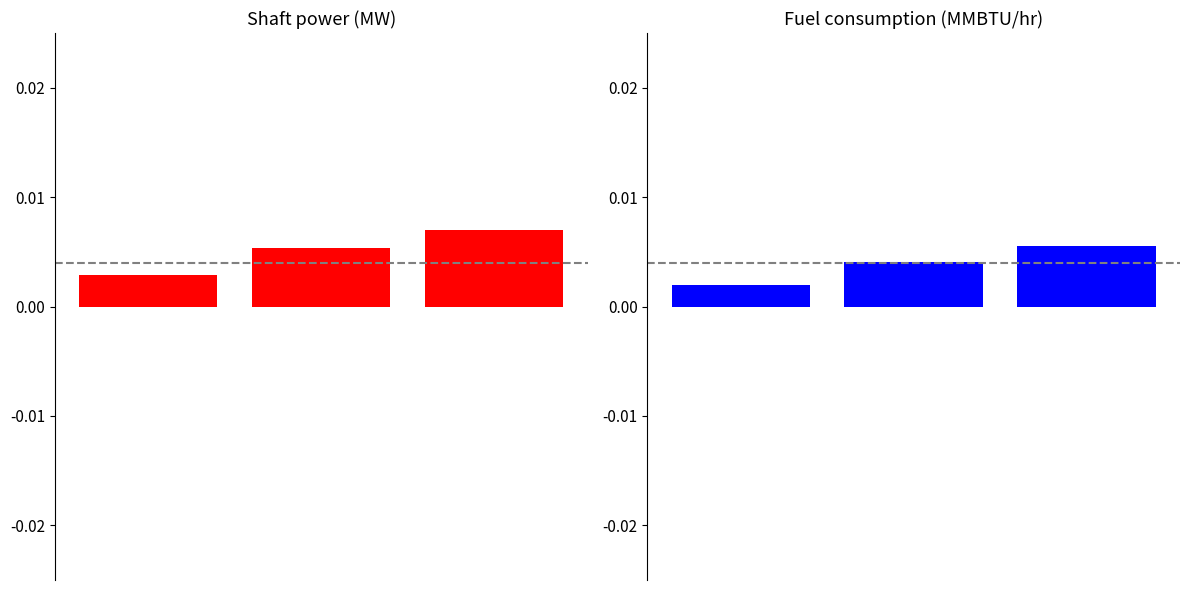

Which series changed the most between 0 and 1?

Shaft power (MW)